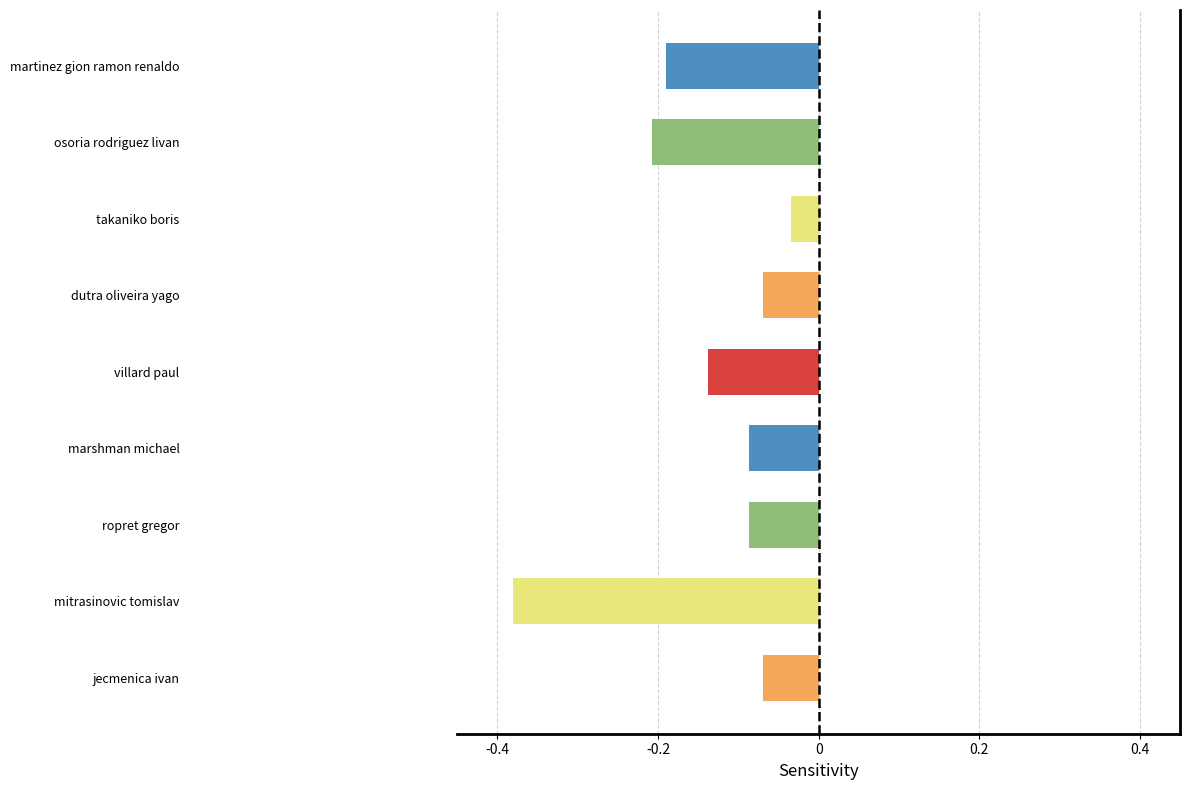

The chart shows a value of -0.2 at osoria rodriguez livan. True or false?

True